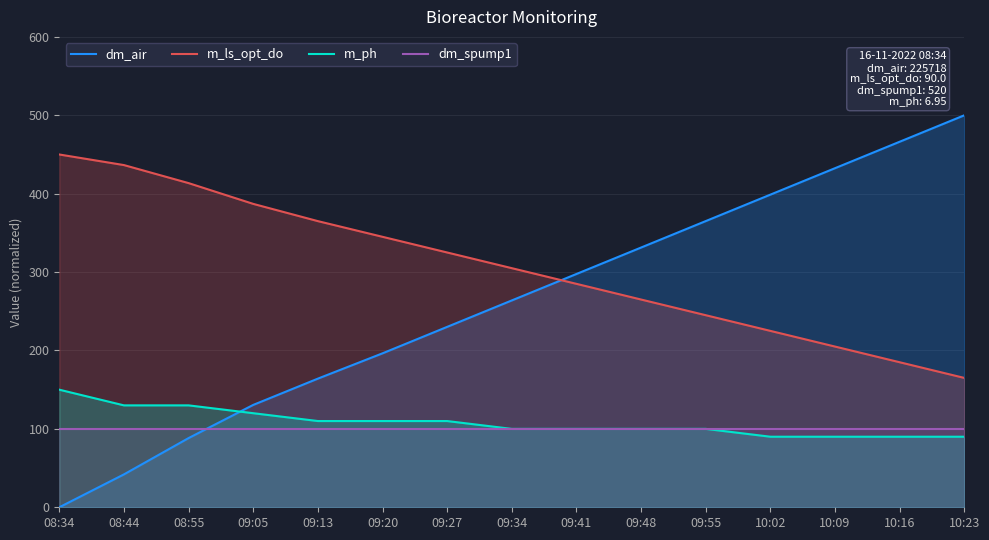

Does the chart have visible grid lines?

Yes